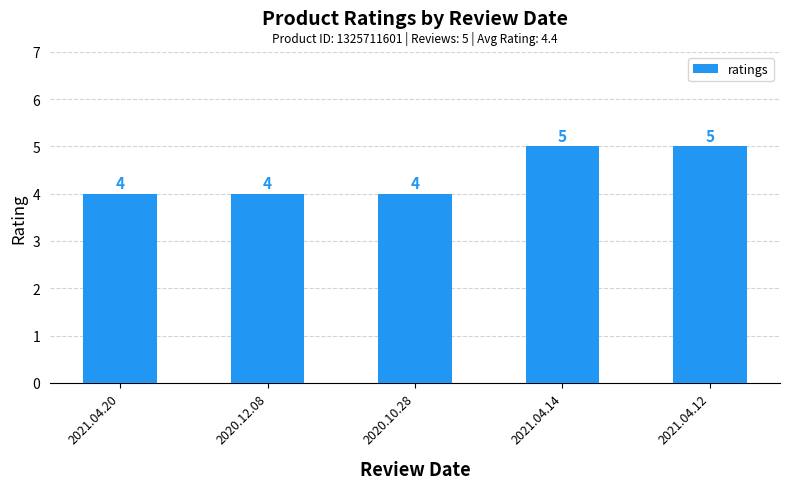

Count the values in the range 4 to 5.

5